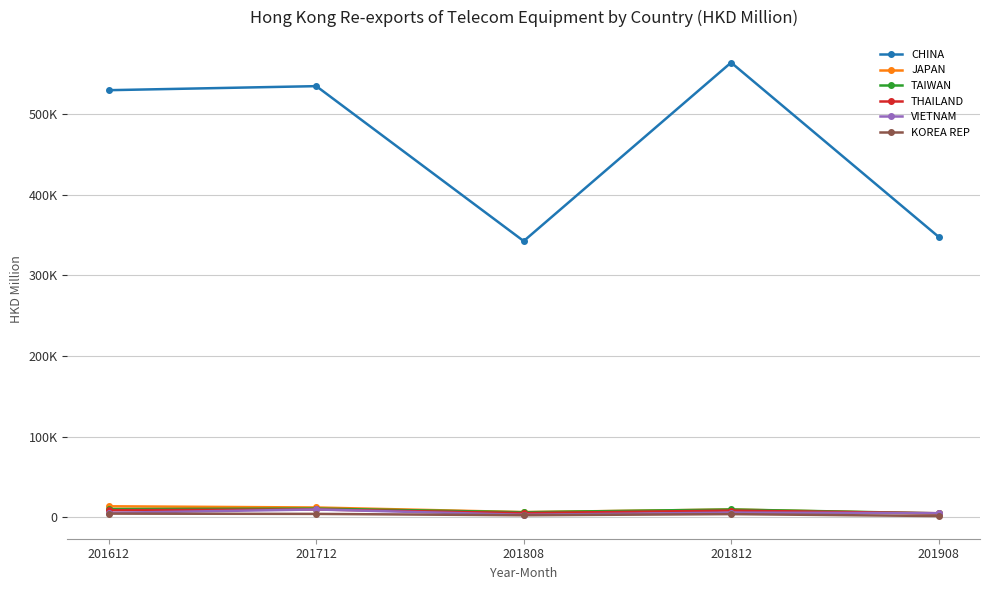

At which label is CHINA closest to 453537?

201612